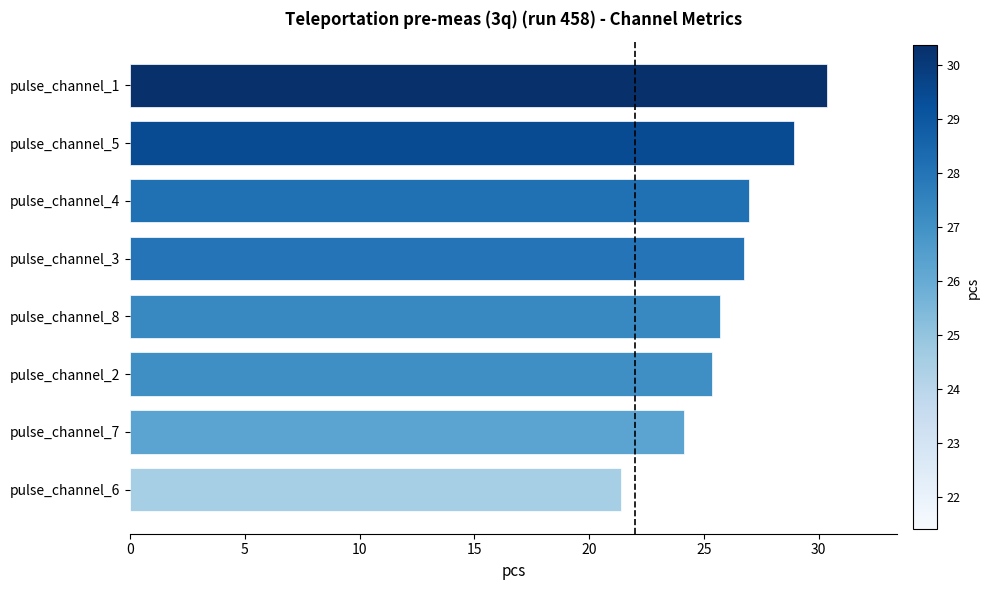

True or false: the data shows 25.7 at pulse_channel_8.

True